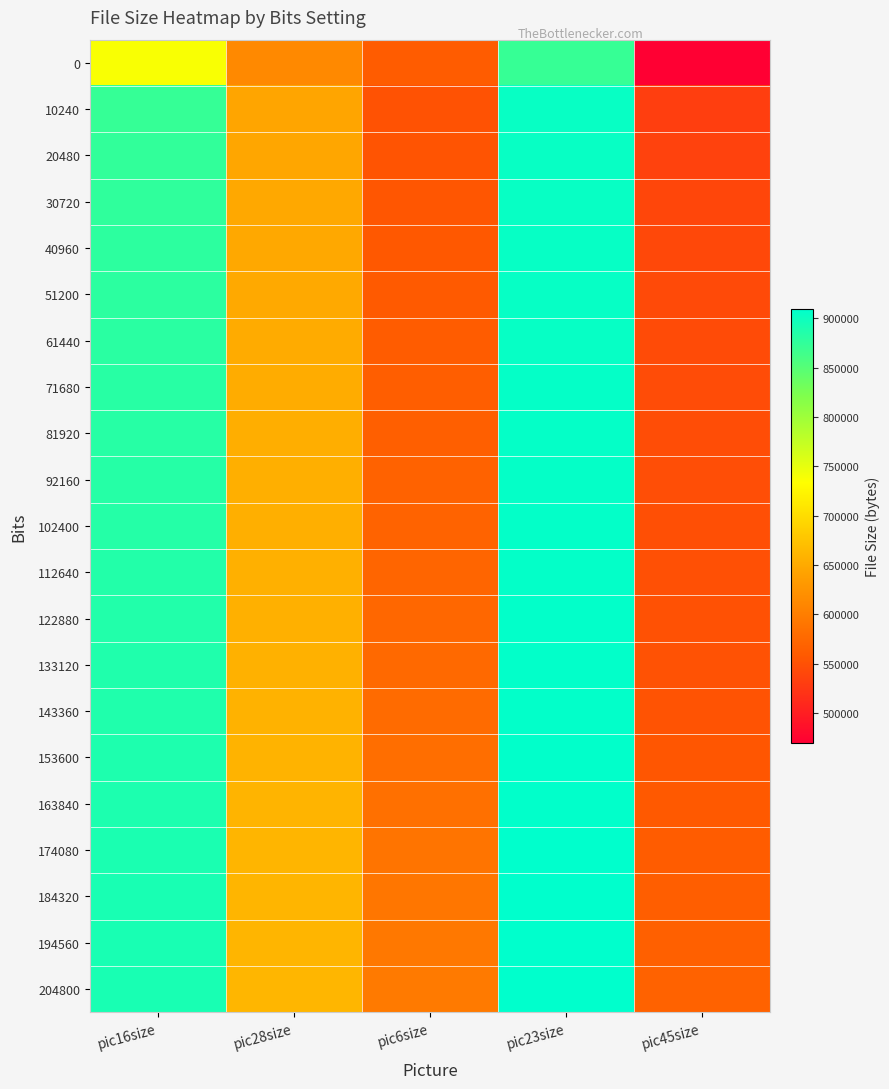

What is the greatest value displayed?

909468